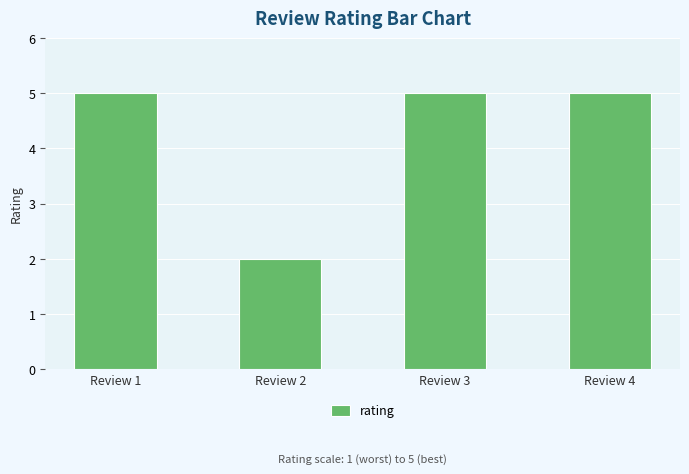

The chart shows a value of 1 at Review 3. True or false?

False